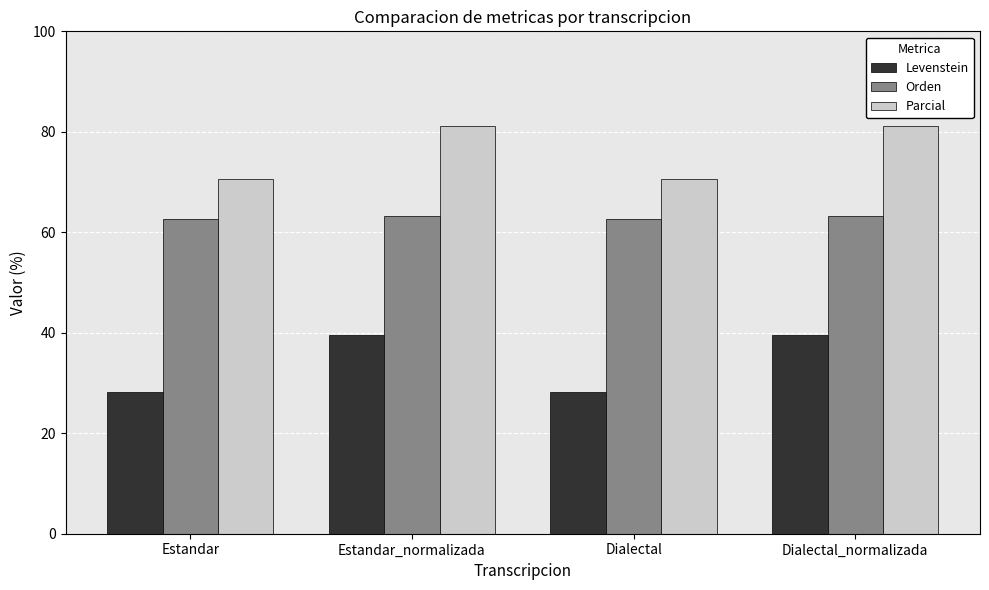

At Dialectal_normalizada, list the series in order from smallest to largest.

Levenstein, Orden, Parcial